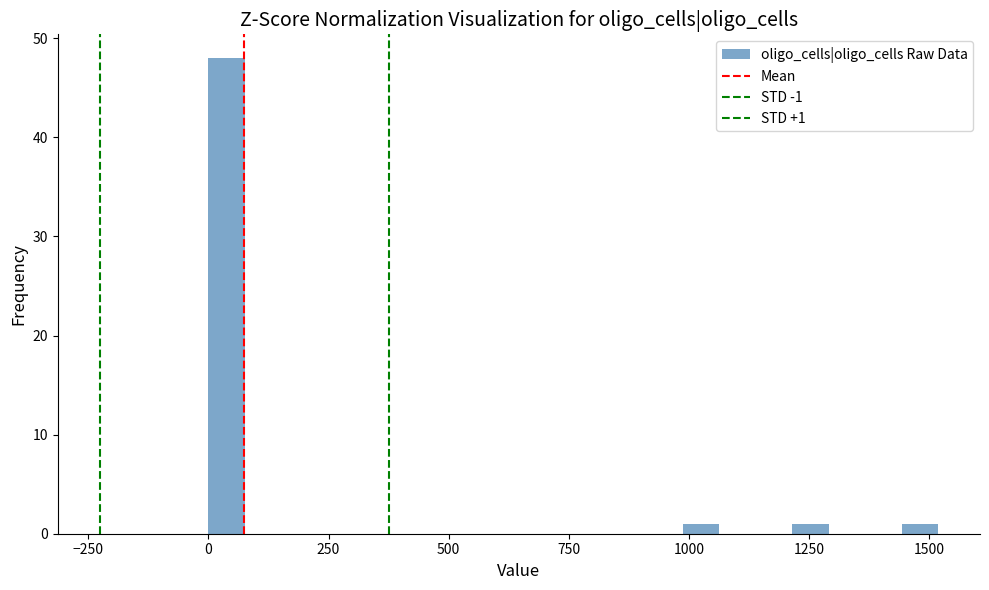

Read against the x-axis, roughly where is the centre of the tallest bar?

50